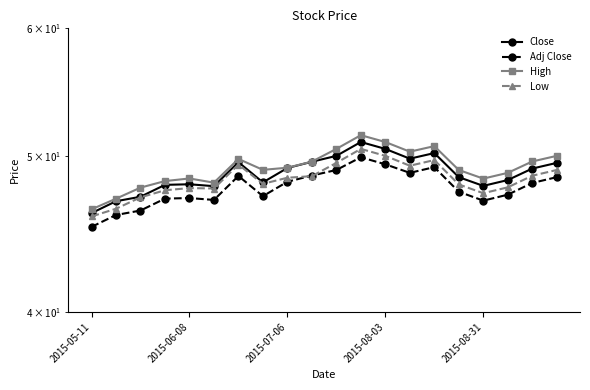

How many data points in Low are above 48?

11